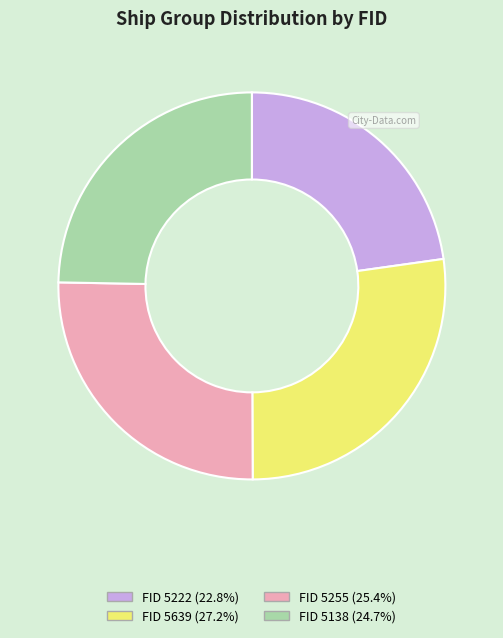

Is FID 5255 (25.4%) the majority of the pie?

No